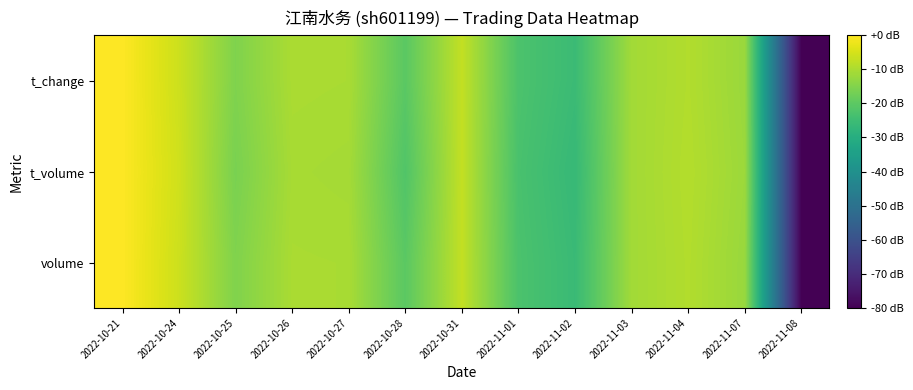

Reading left to right, what are all the values shown in this chart?

volume: 2022-10-21=0.0	2022-10-24=-6.2	2022-10-25=-15.2	2022-10-26=-10.2	2022-10-27=-10.3	2022-10-28=-20.3	2022-10-31=-7.3	2022-11-01=-22.6	2022-11-02=-25.7	2022-11-03=-11.2	2022-11-04=-9.3	2022-11-07=-12.3	2022-11-08=-80.0
t_volume: 2022-10-21=0.0	2022-10-24=-5.8	2022-10-25=-16.1	2022-10-26=-10.5	2022-10-27=-10.8	2022-10-28=-21.7	2022-10-31=-7.3	2022-11-01=-23.0	2022-11-02=-26.2	2022-11-03=-11.1	2022-11-04=-9.1	2022-11-07=-11.9	2022-11-08=-80.0
t_change: 2022-10-21=0.0	2022-10-24=-6.2	2022-10-25=-15.3	2022-10-26=-10.2	2022-10-27=-10.3	2022-10-28=-20.3	2022-10-31=-7.3	2022-11-01=-22.5	2022-11-02=-25.4	2022-11-03=-11.1	2022-11-04=-9.3	2022-11-07=-12.2	2022-11-08=-80.0